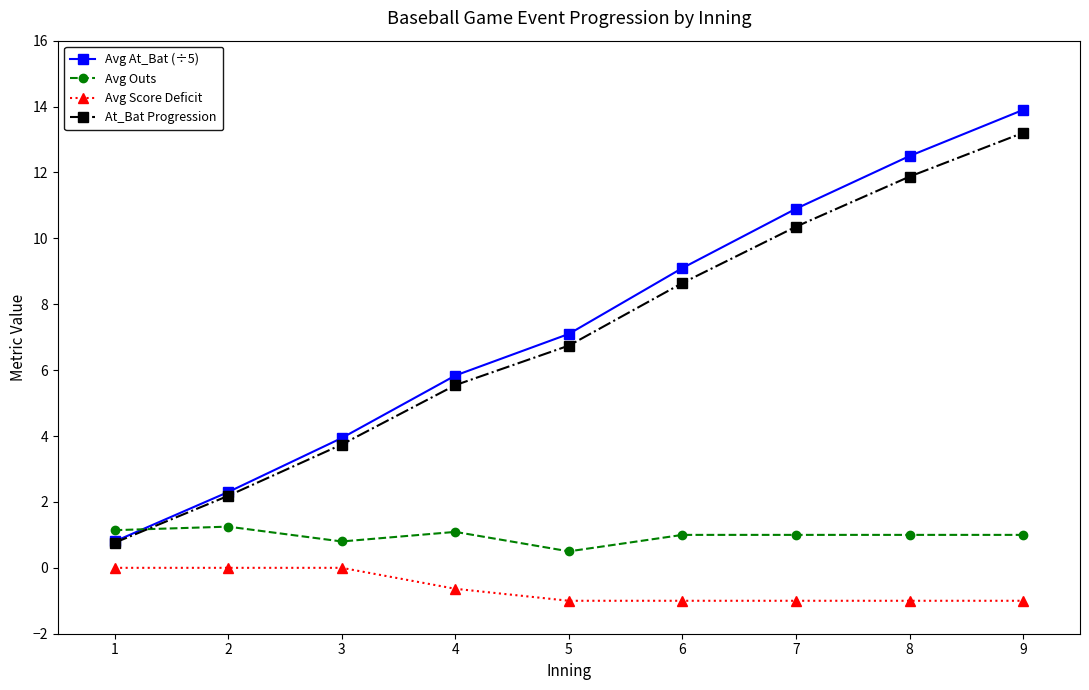

How many categories are shown in the chart?

9